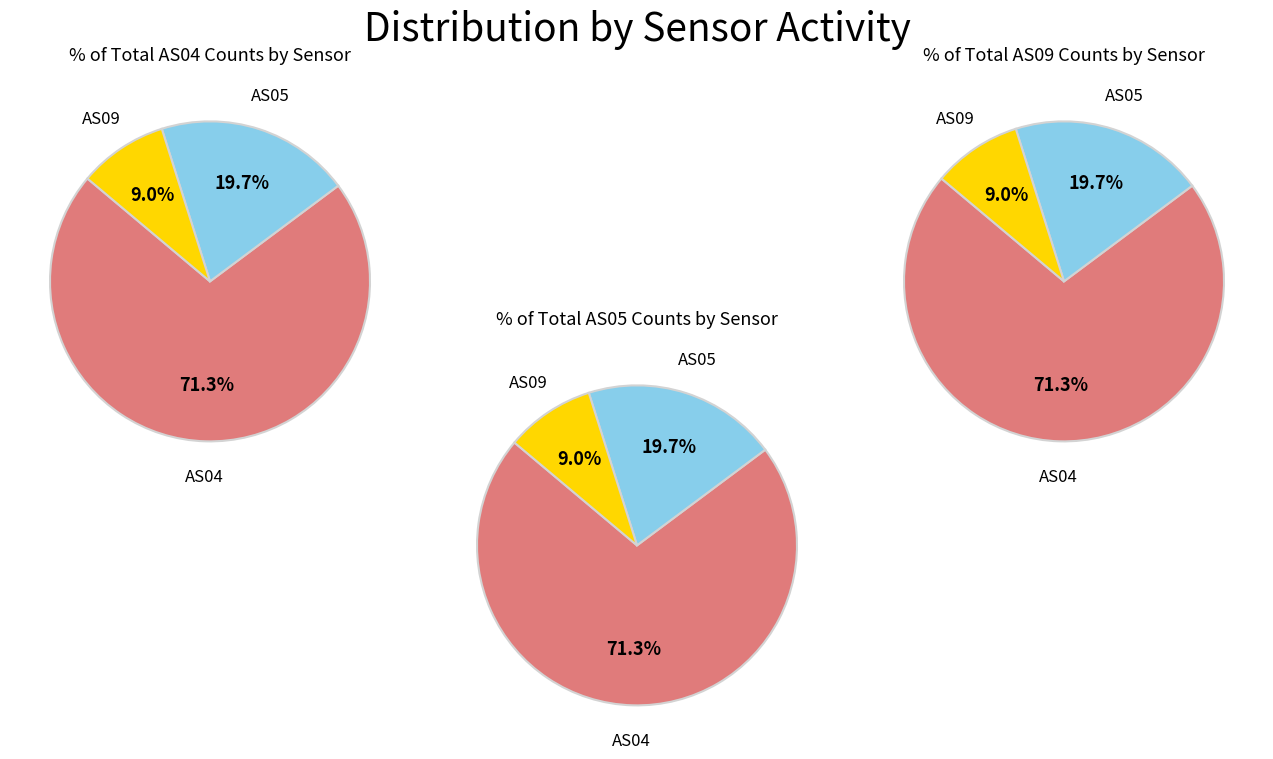

Which category has the smallest portion of the pie?

AS09